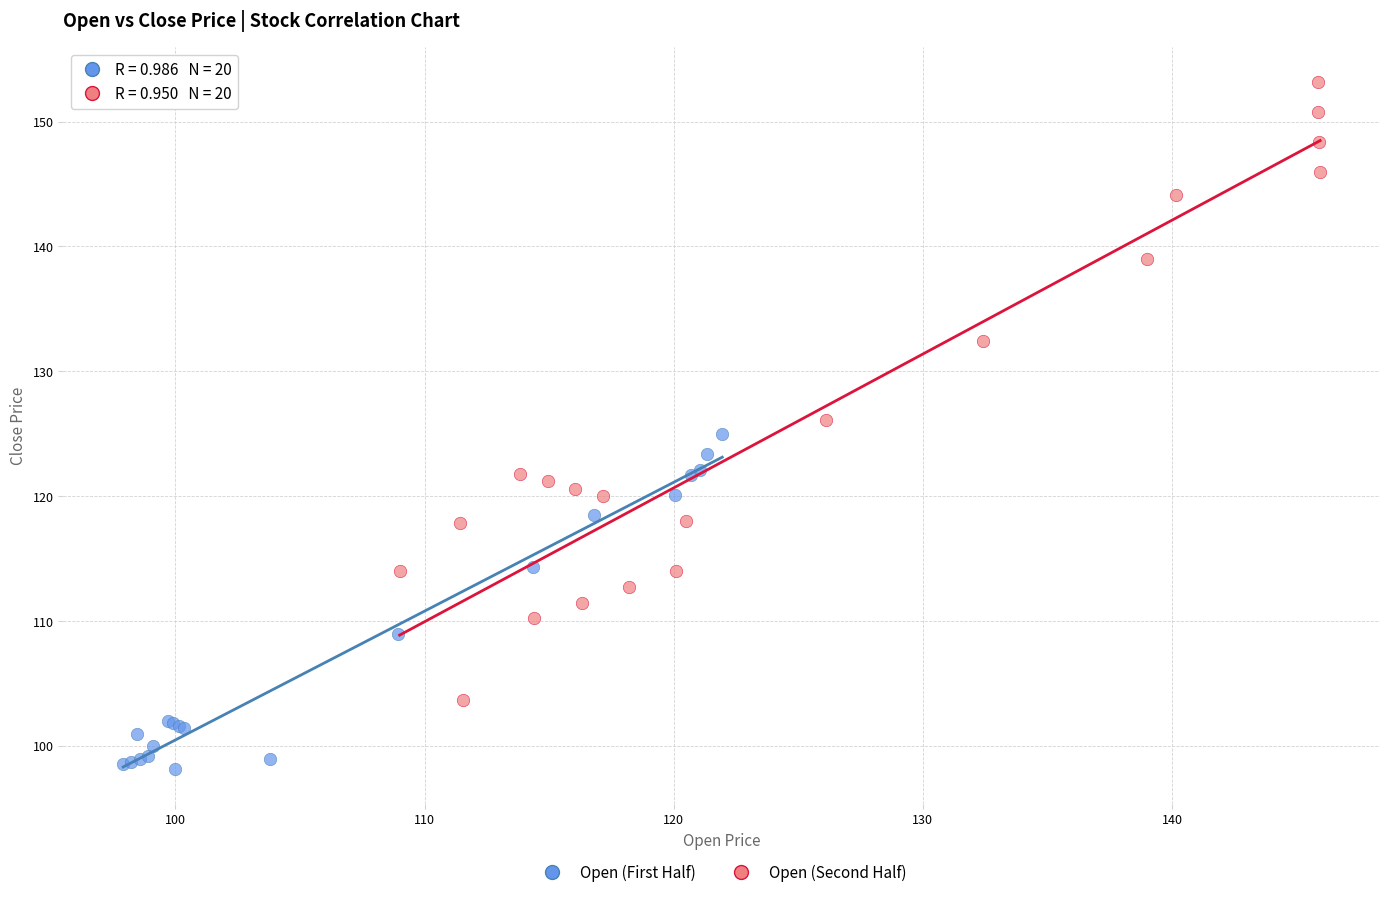

Which series reaches the maximum Y coordinate?

Open (Second Half)